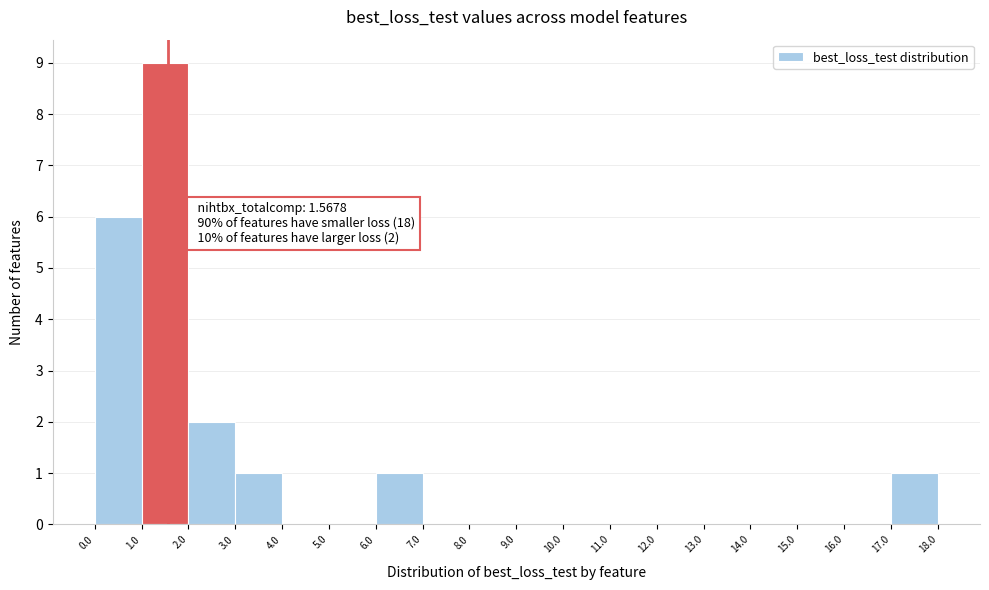

Which range on the x-axis has the tallest bar?

1.0 to 2.0